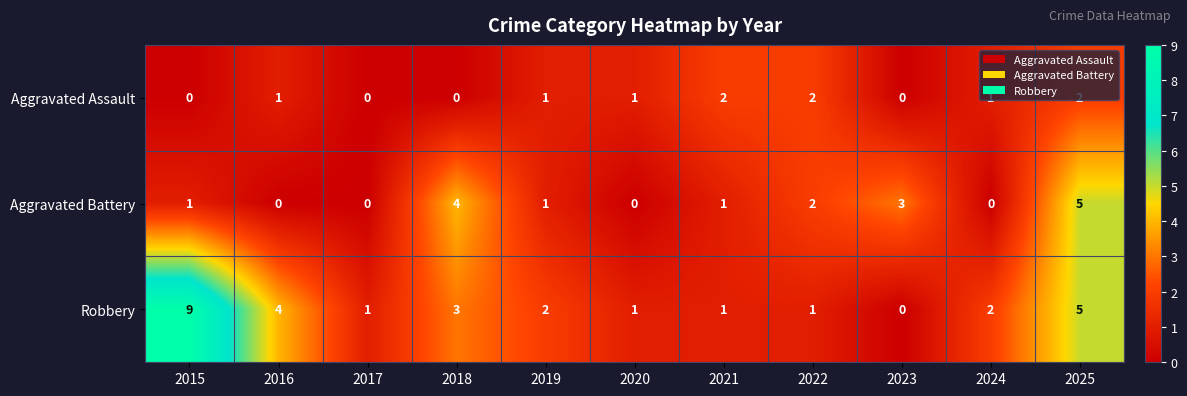

Rank the series by their maximum value, from lowest to highest.

Aggravated Assault, Aggravated Battery, Robbery